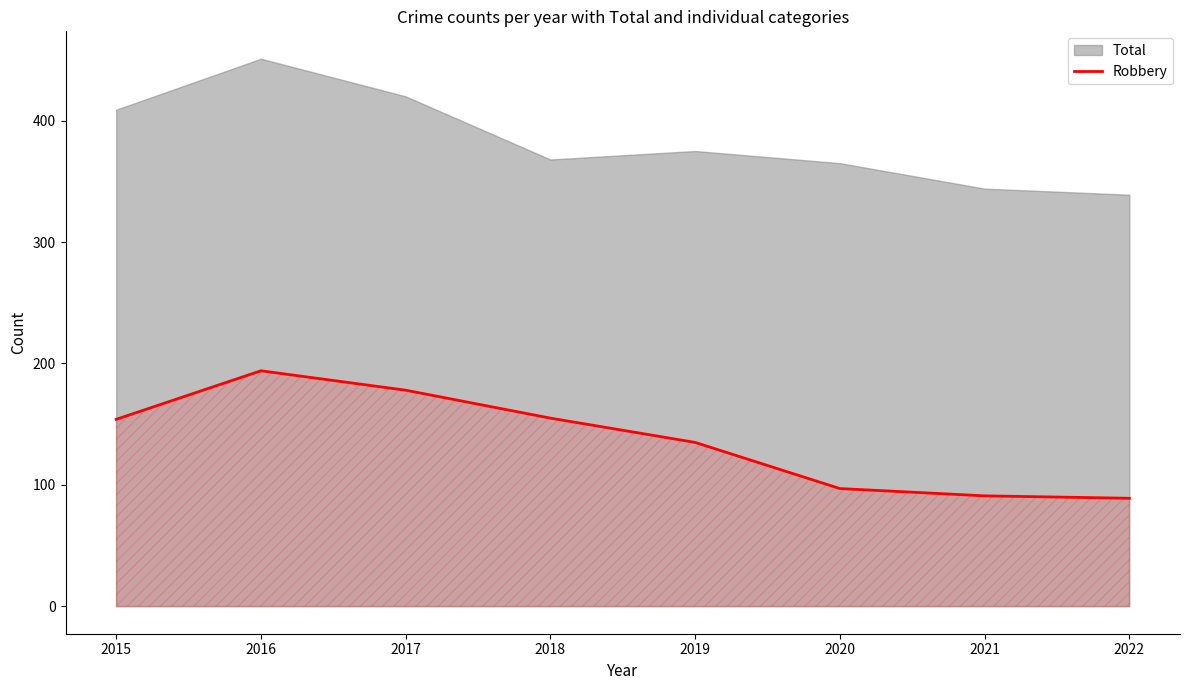

At which label is the value closest to 141?

2019